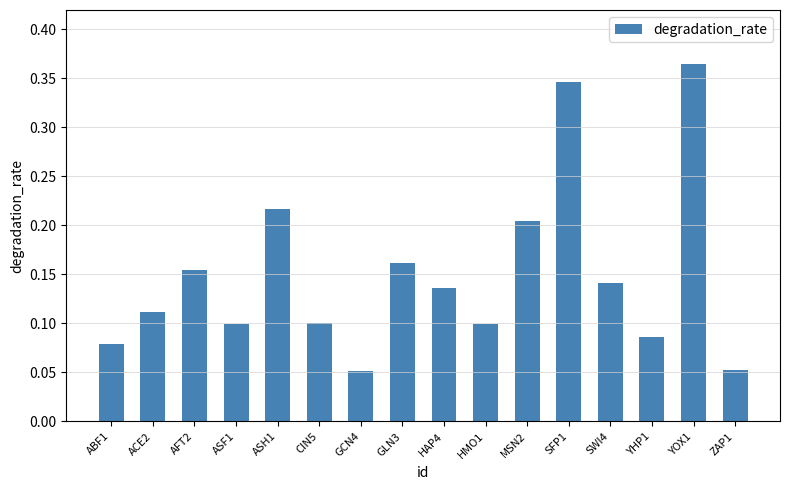

What position from the right is ASF1?

13